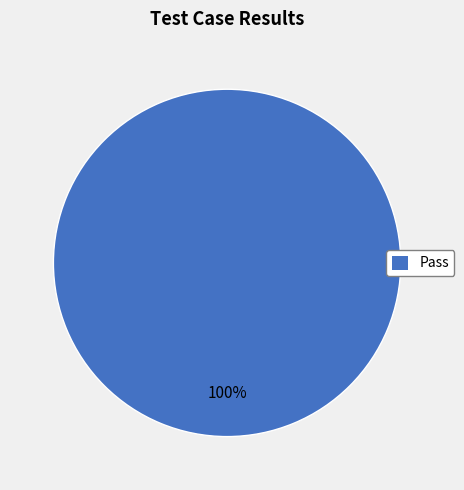

Rank the categories by value from lowest to highest.

Pass